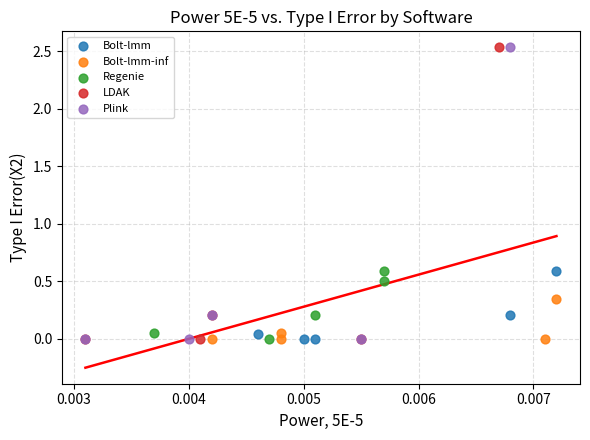

Which series has the widest spread of Y values?

LDAK